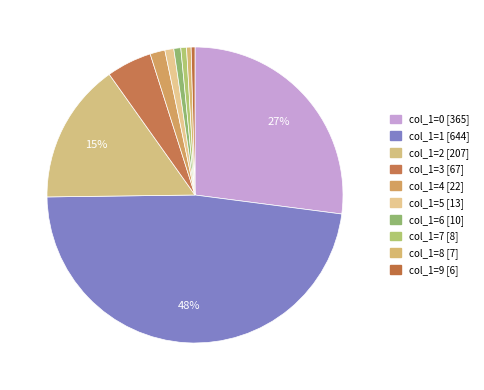

What is the largest slice in the pie chart?

col_1=1